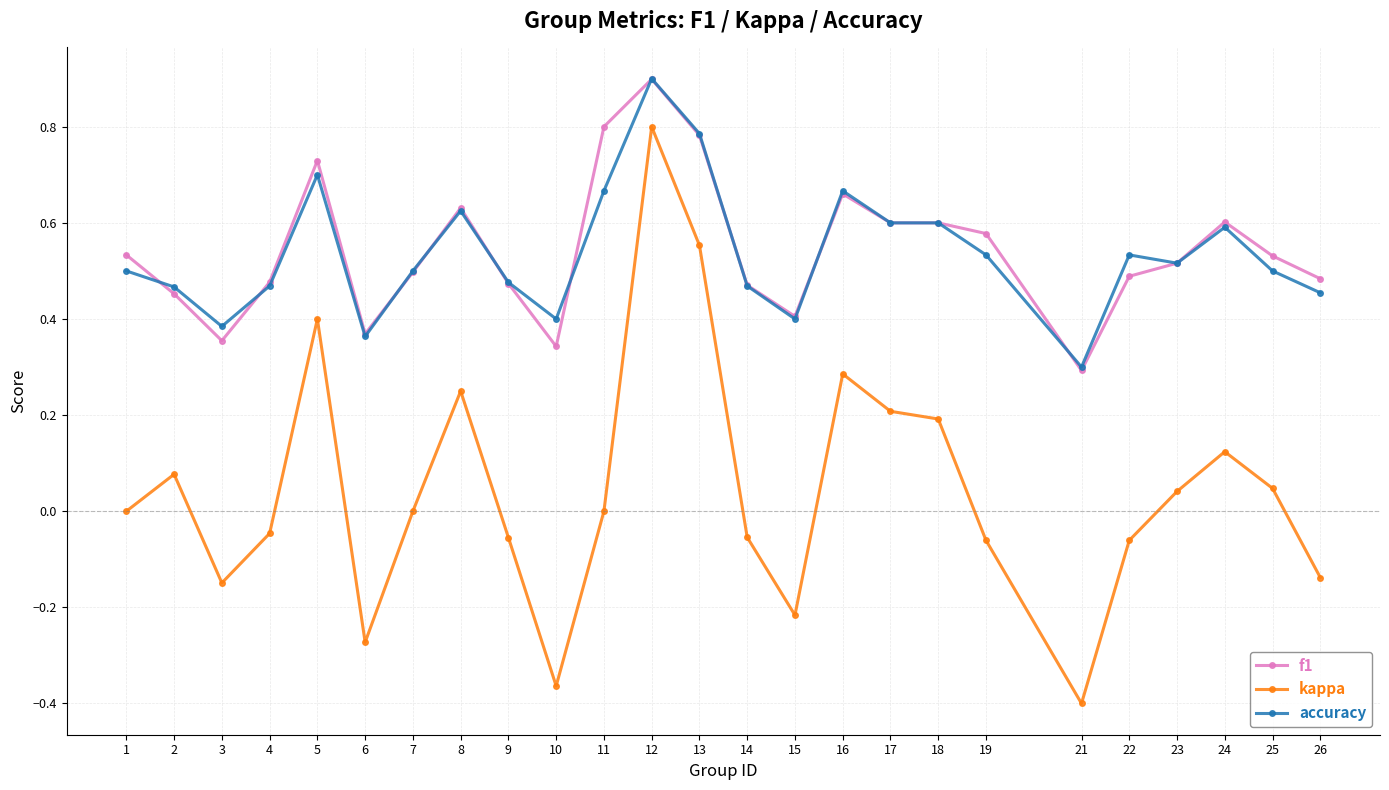

Is it true that accuracy equals 0.4 at 15?

True